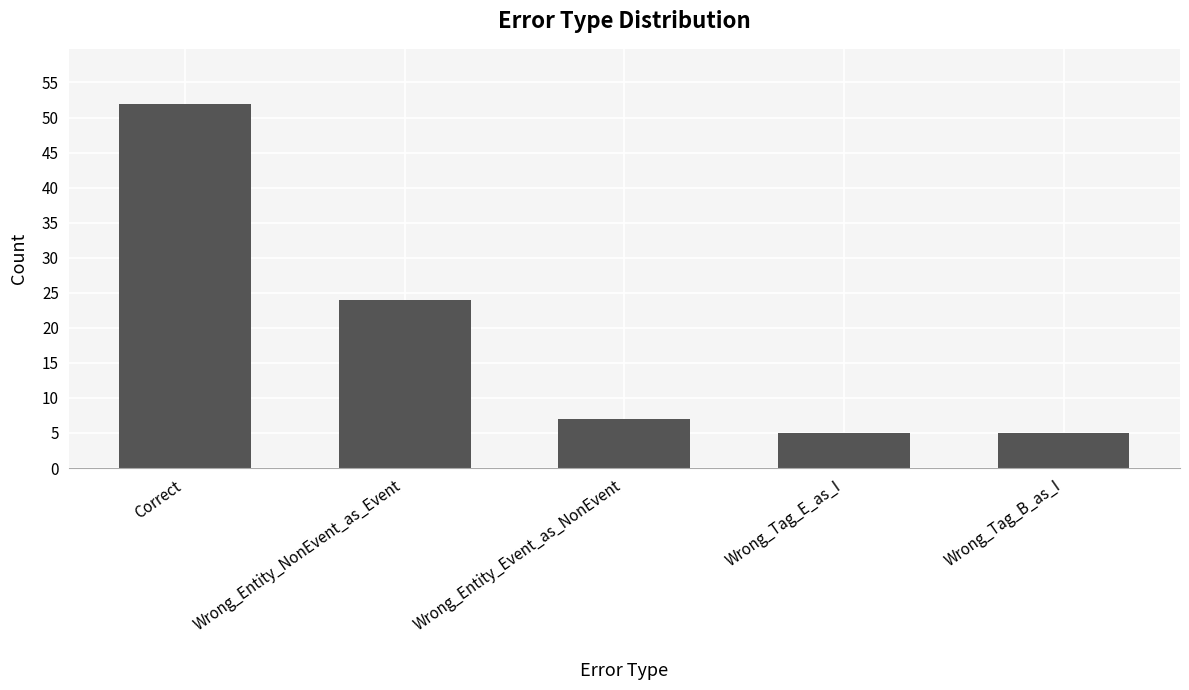

What is the maximum value shown in the chart?

52